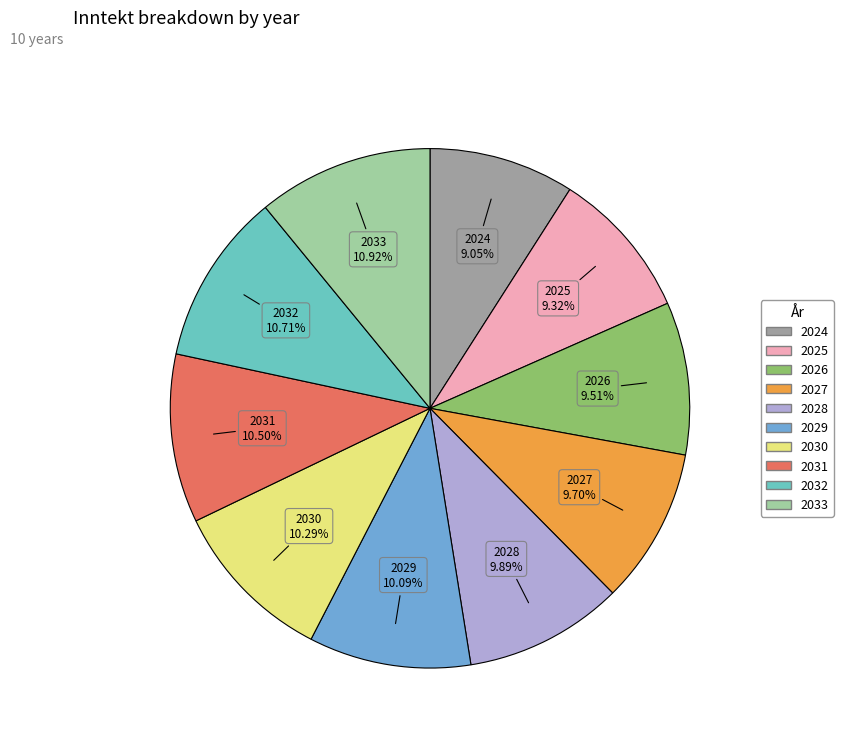

Does 2026 represent more than half of the total?

No